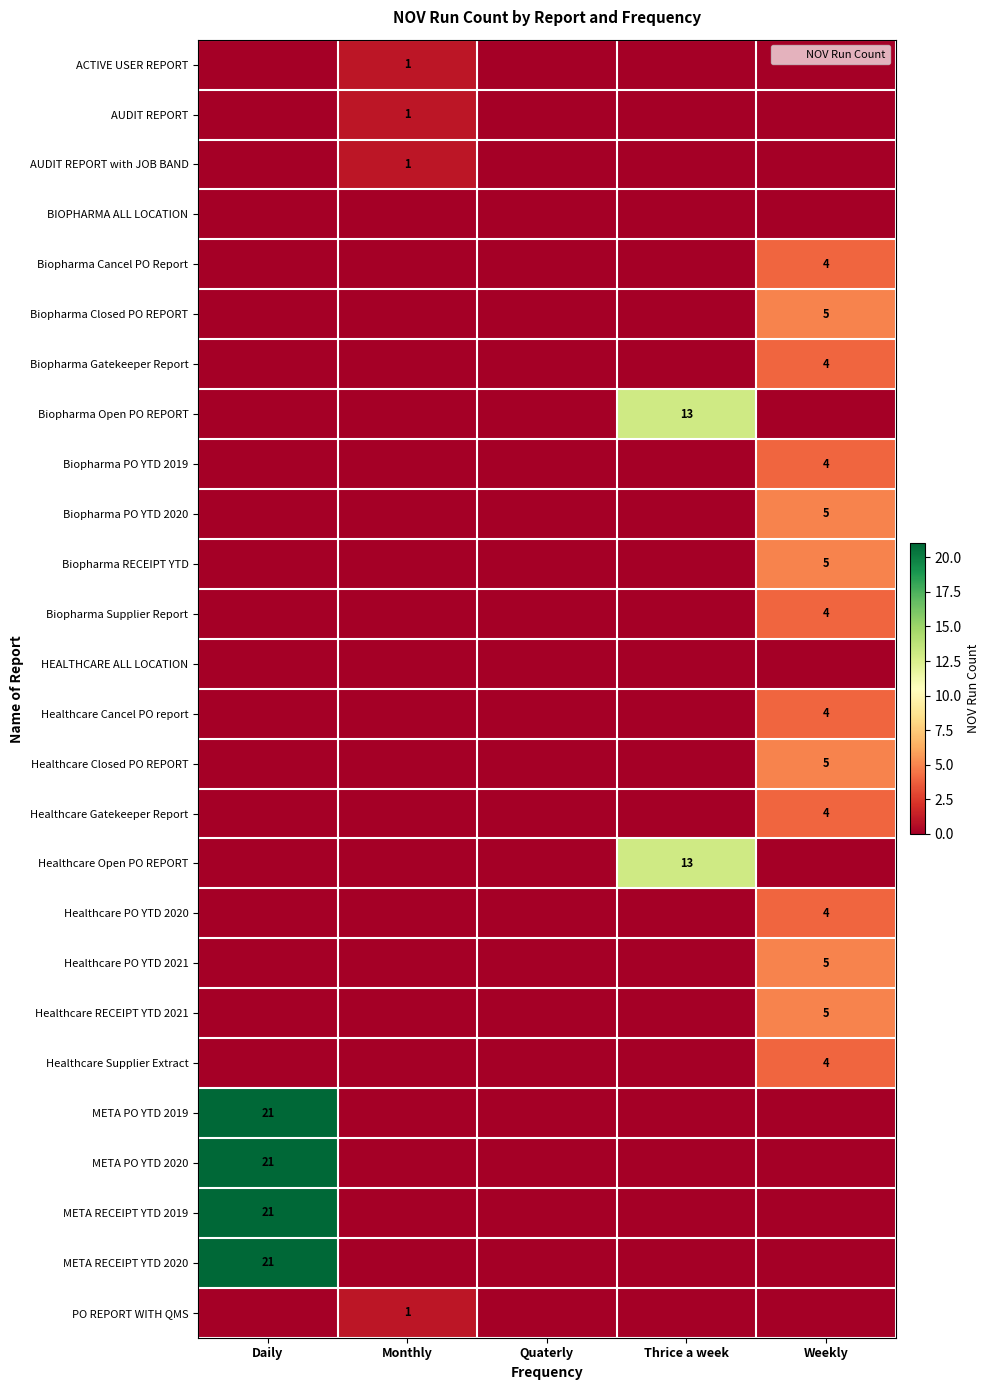

What is the total value across all series at Daily?

84